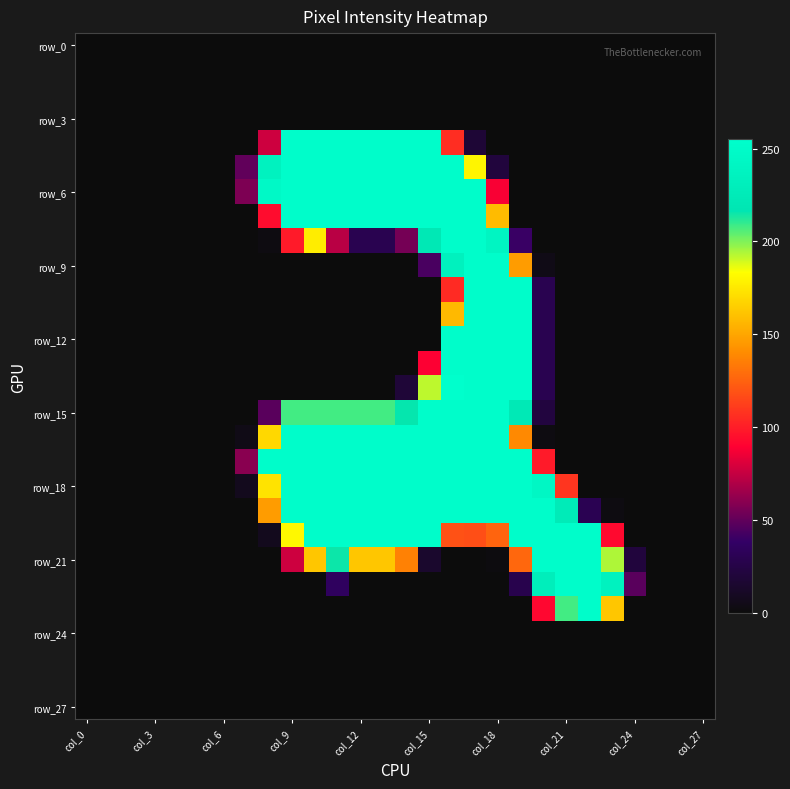

At which category is the sum across all series the highest?

17